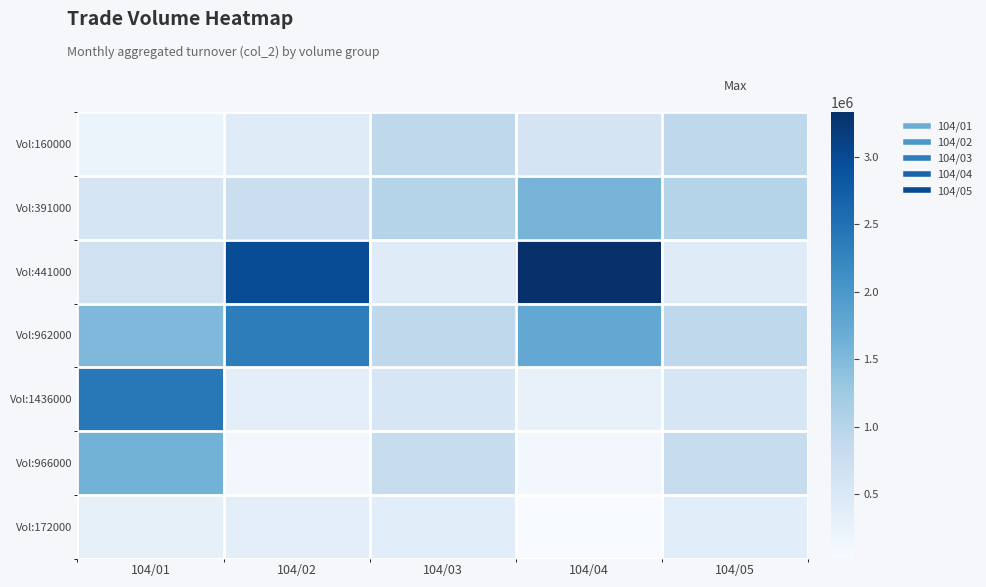

Rank the series by their maximum value, from highest to lowest.

Vol:441000, Vol:1436000, Vol:962000, Vol:966000, Vol:391000, Vol:160000, Vol:172000